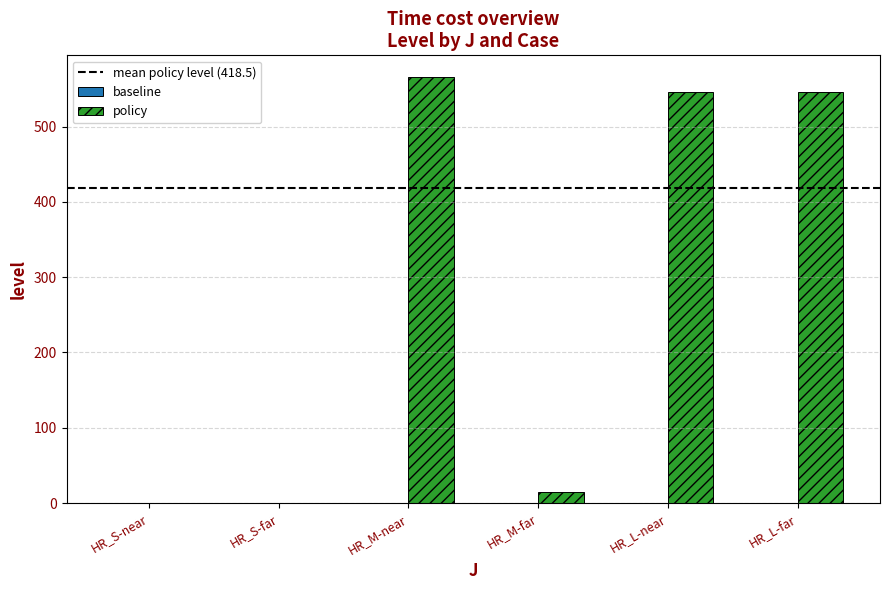

Count the number of values greater than 546.

3